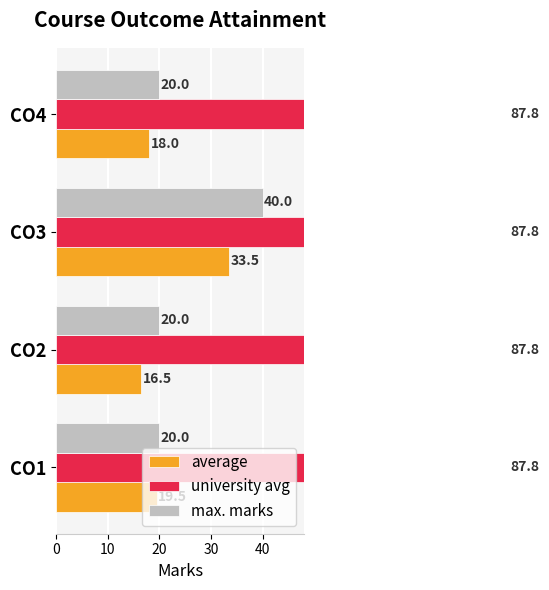

What is the difference between the maximum and minimum values in the max. marks series?

20.0